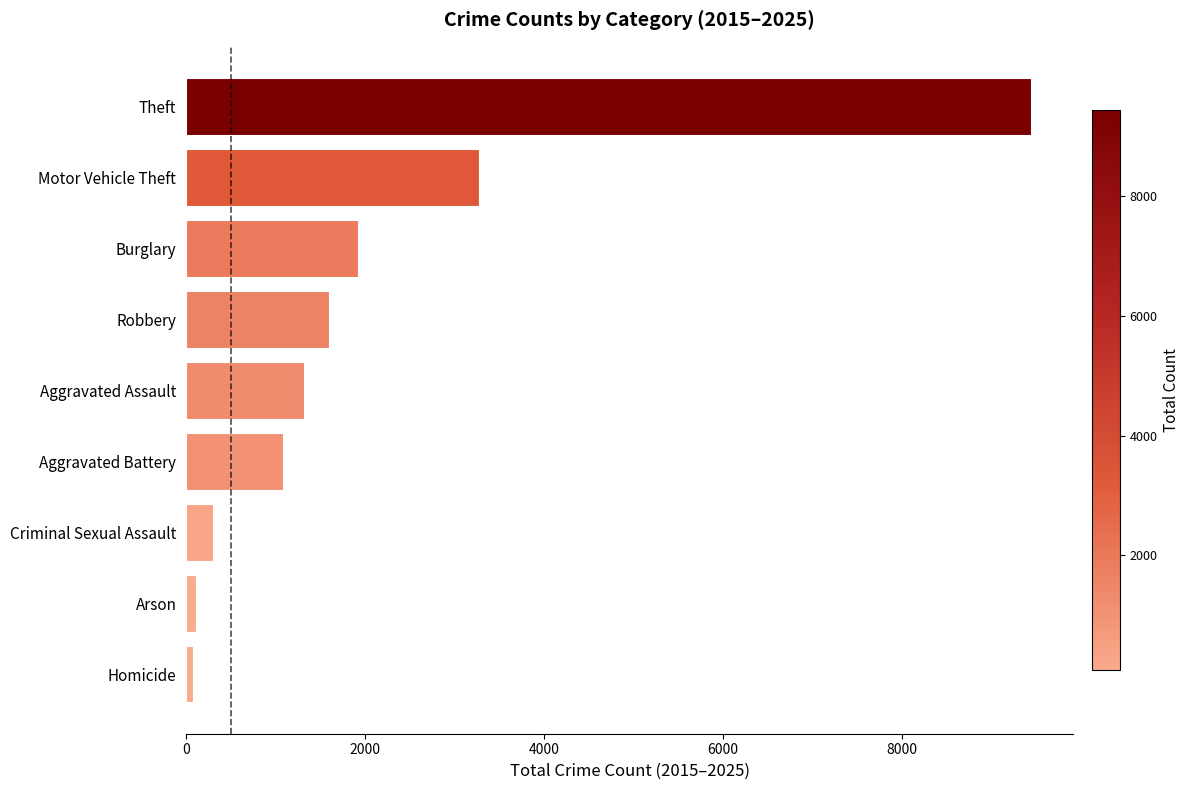

What is the difference between the second highest and minimum values?

3192